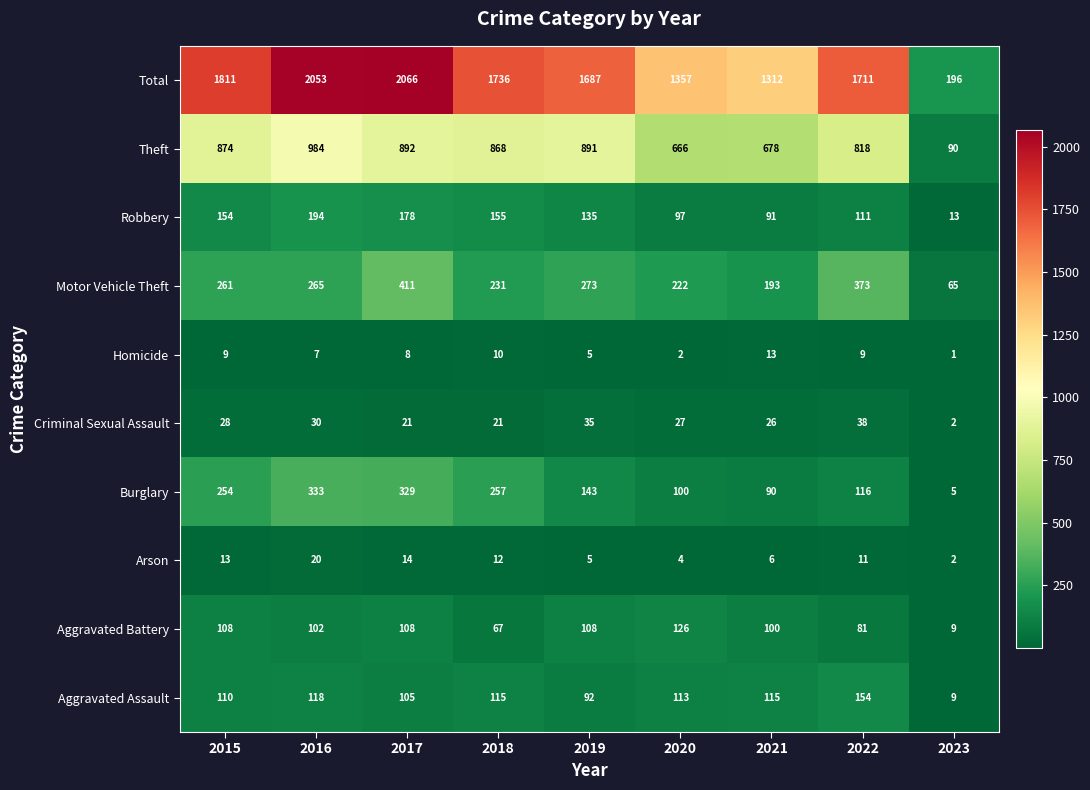

Rank the series by their maximum value, from highest to lowest.

Total, Theft, Motor Vehicle Theft, Burglary, Robbery, Aggravated Assault, Aggravated Battery, Criminal Sexual Assault, Arson, Homicide